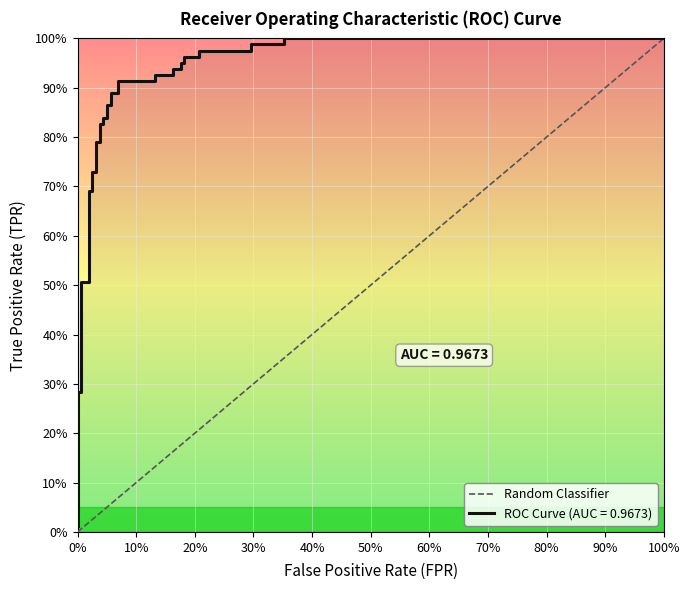

Is it true that the value at 100% is 2?

False